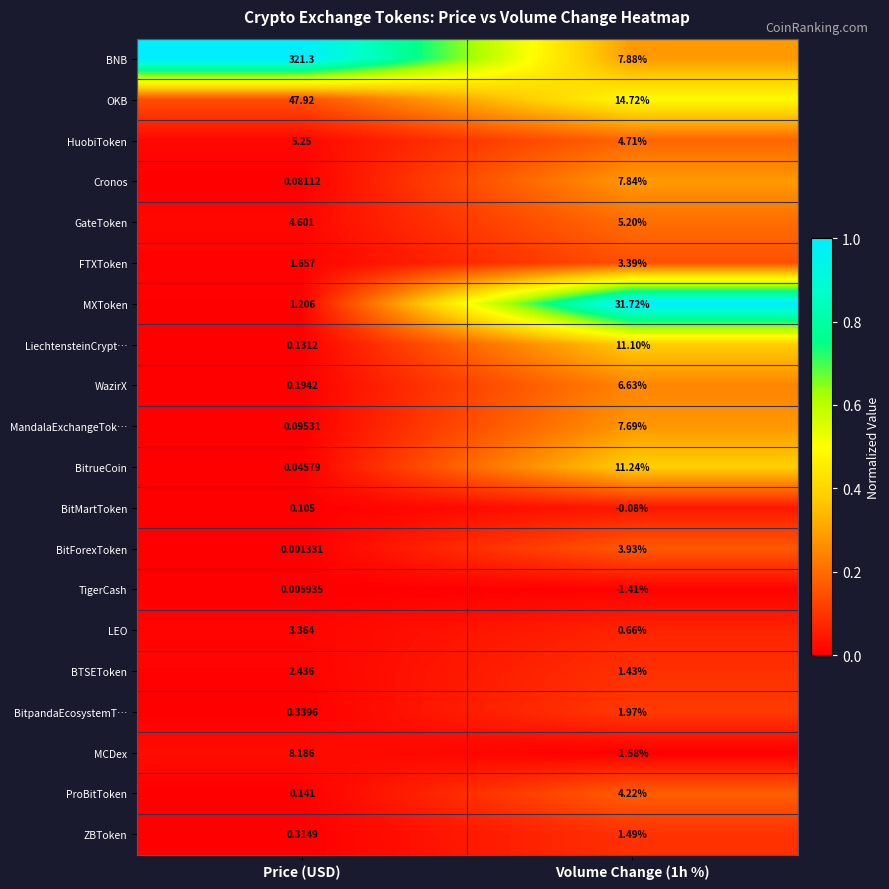

At which label does OKB reach its peak?

Price (USD)